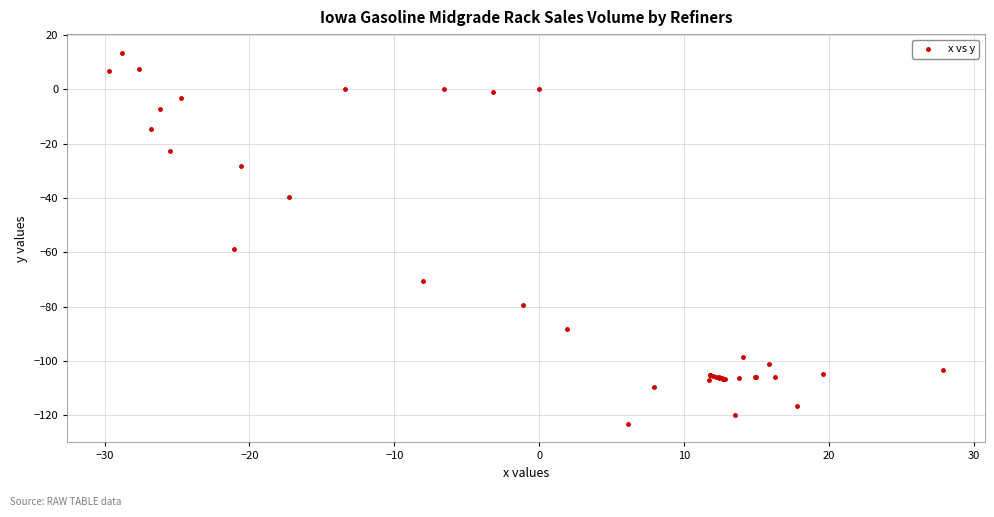

What Y value in the scatter plot is closest to -54?

-58.7